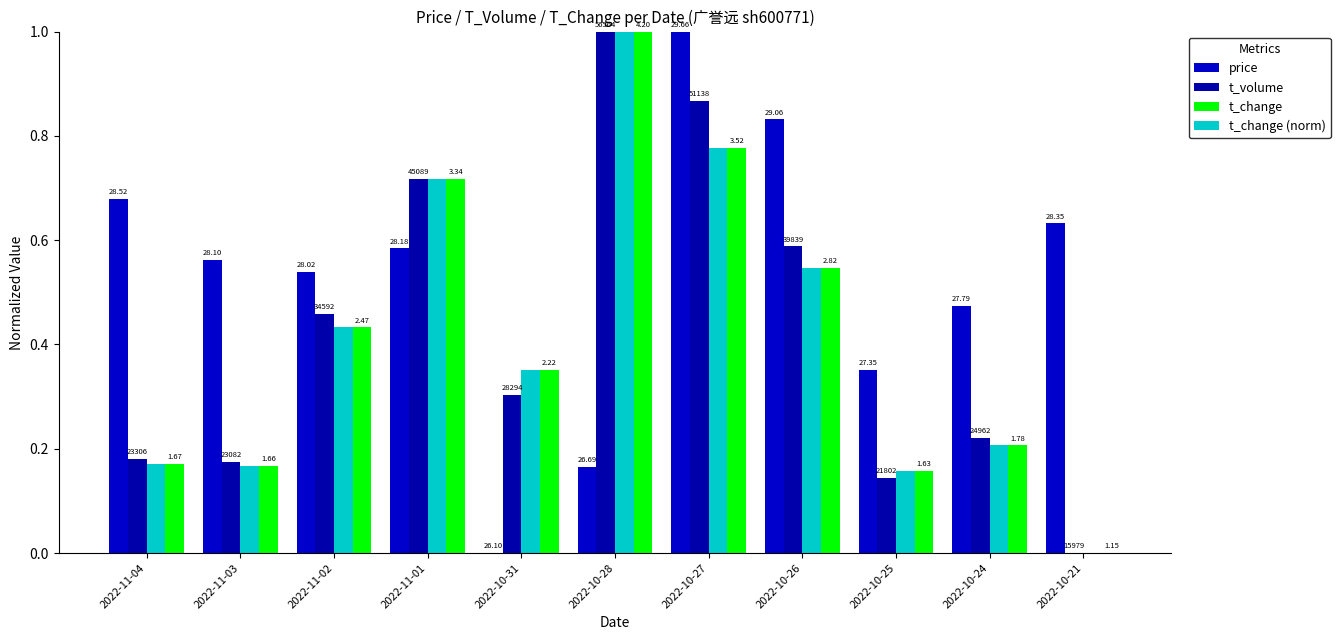

Reading right to left, list all the values displayed in this chart.

price: 0.6	0.5	0.4	0.8	1.0	0.2	0.0	0.6	0.5	0.6	0.7
t_volume: 0.0	0.2	0.1	0.6	0.9	1.0	0.3	0.7	0.5	0.2	0.2
t_change: 0.0	0.2	0.2	0.5	0.8	1.0	0.4	0.7	0.4	0.2	0.2
t_change (norm): 0.0	0.2	0.2	0.5	0.8	1.0	0.4	0.7	0.4	0.2	0.2